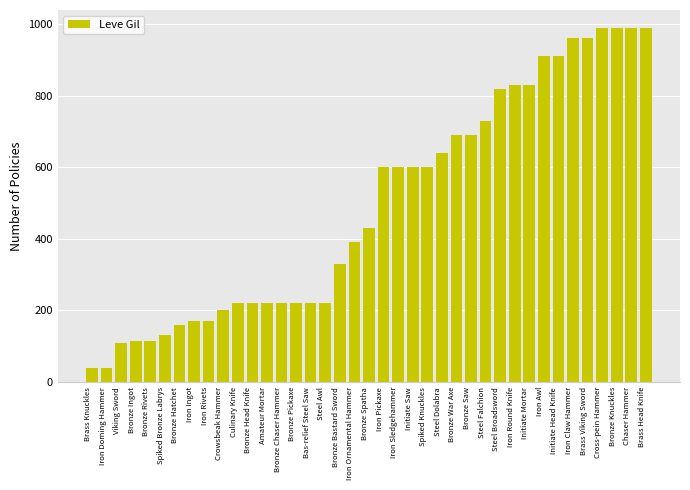

What is the average value?

494